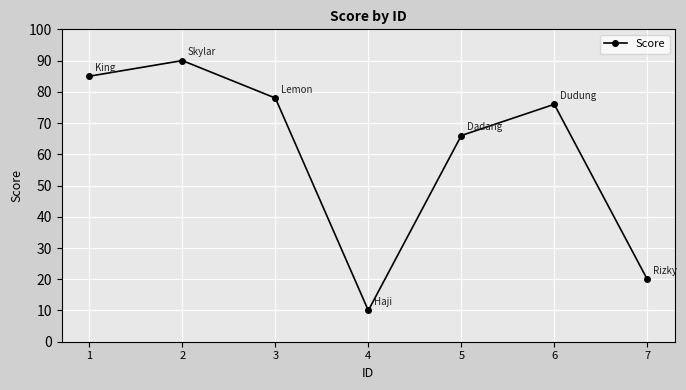

Which category has the lowest value across all series?

4